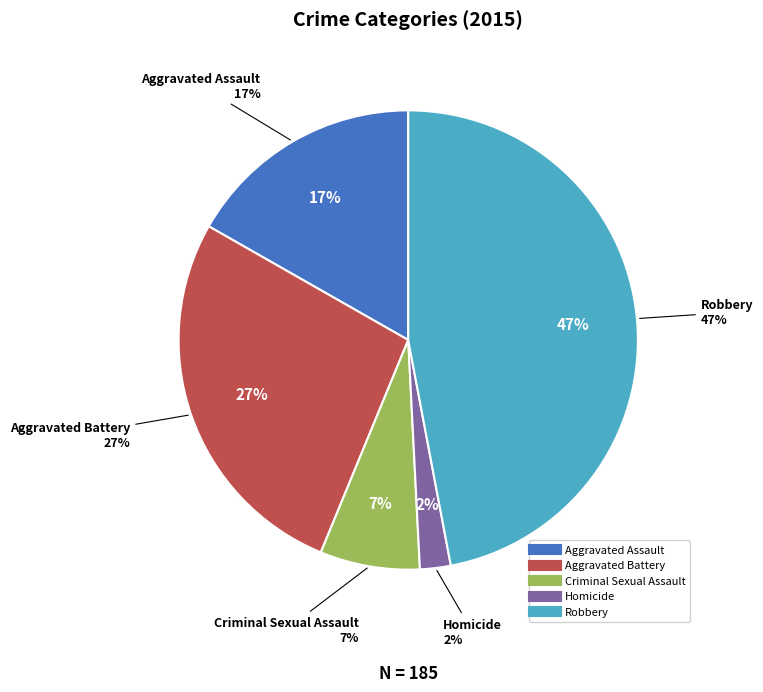

To the nearest percent, what is the difference between the Criminal Sexual Assault and Robbery slice percentages?

40%